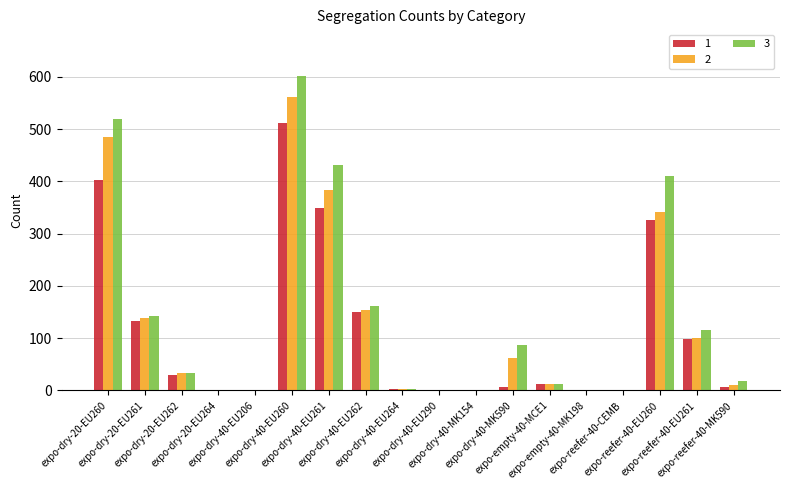

At how many categories does at least one series exceed 480?

2